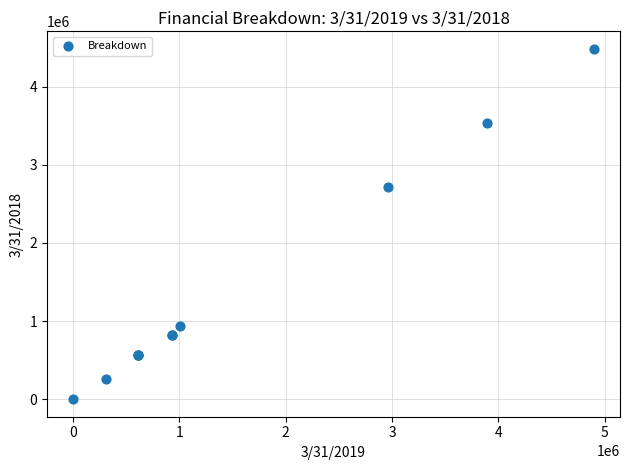

What Y value in the scatter plot is closest to 2241792?

2719592